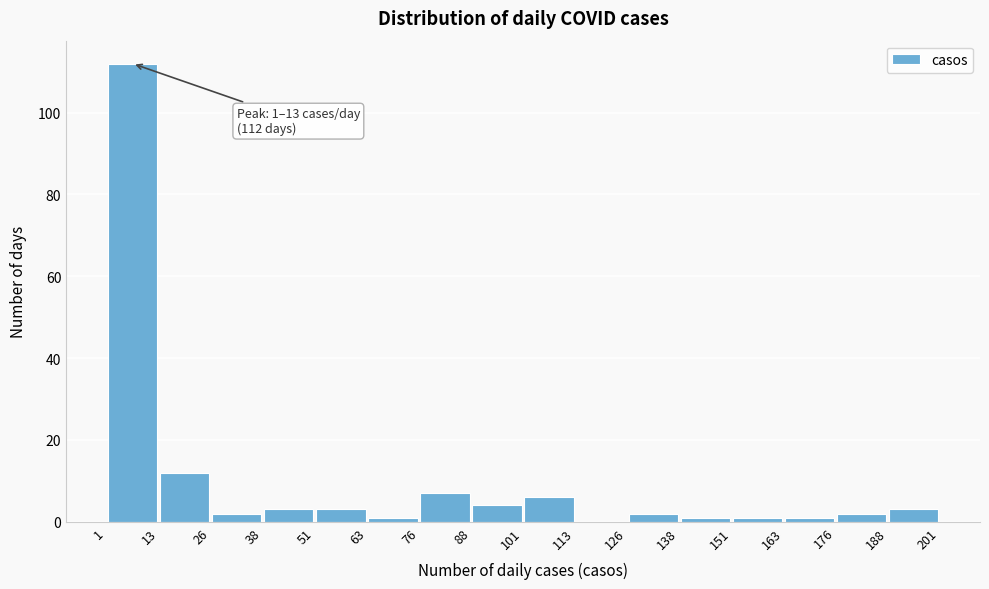

Which range on the x-axis has the tallest bar?

1 to 13